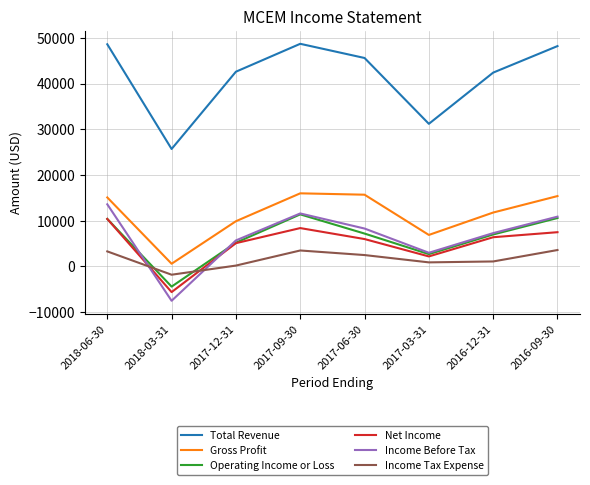

True or false: Net Income has more than 1 points higher than both neighbors.

False